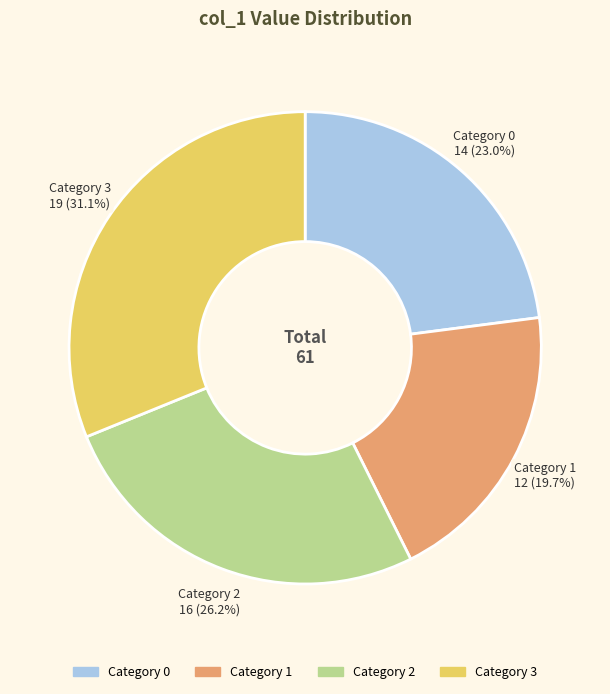

Is there any slice that represents more than half of the pie?

No